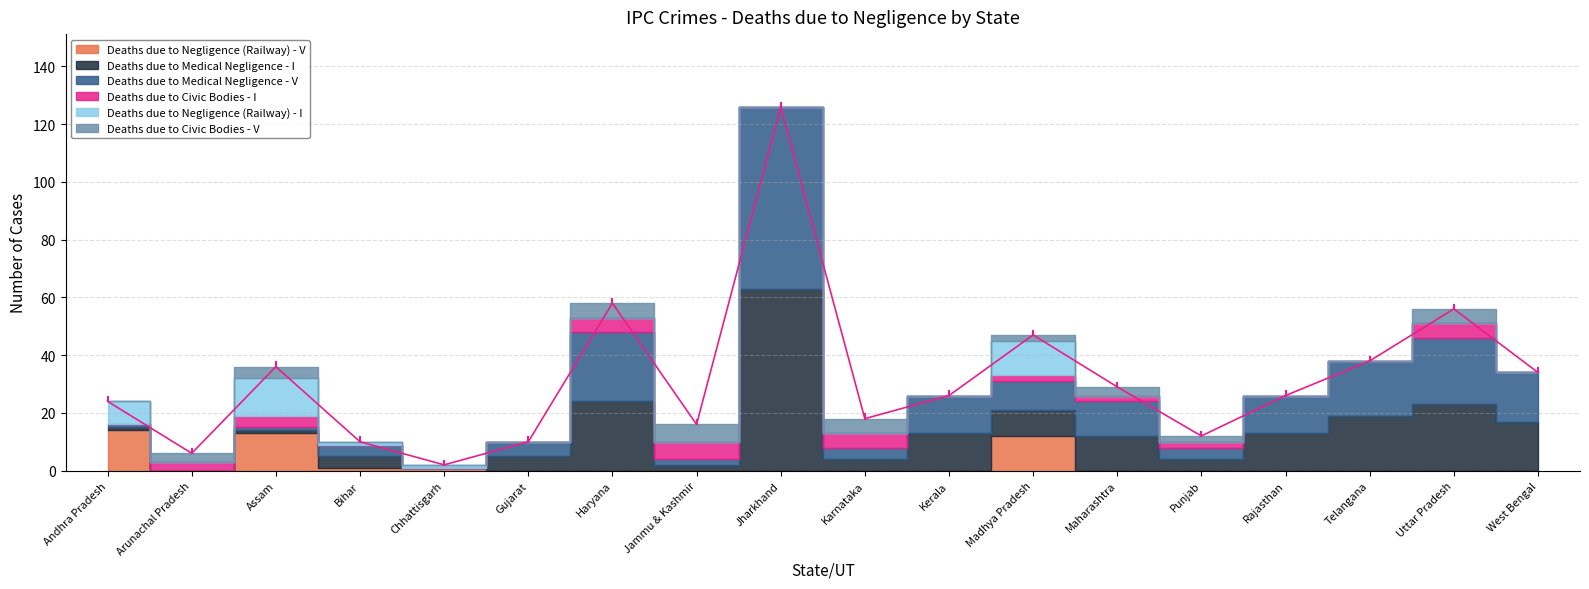

Which category has the highest value in the Deaths due to Negligence (Railway) - I series?

Assam